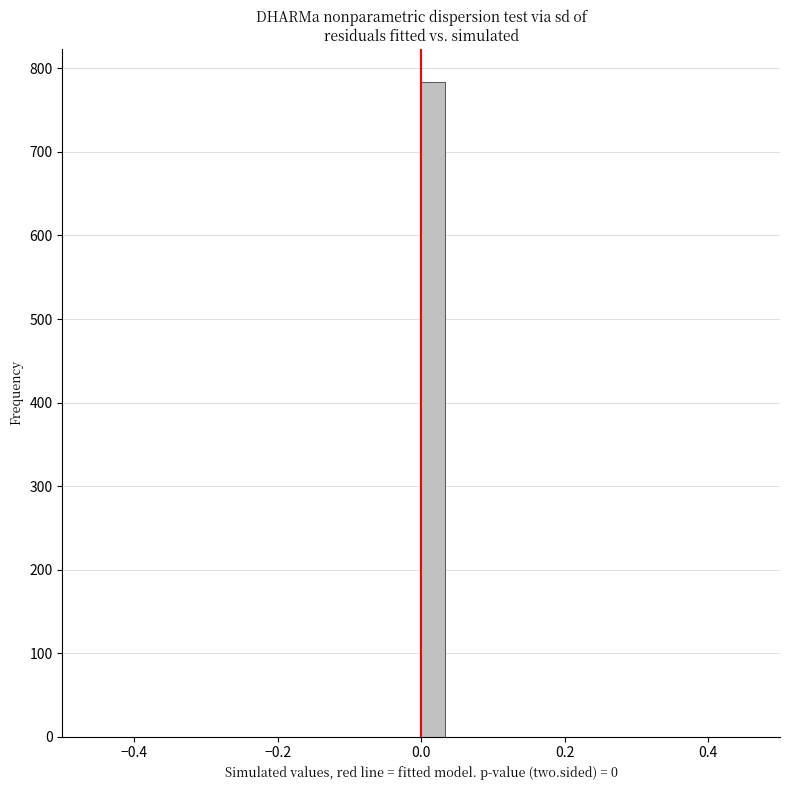

Read against the x-axis, roughly where is the centre of the tallest bar?

0.02